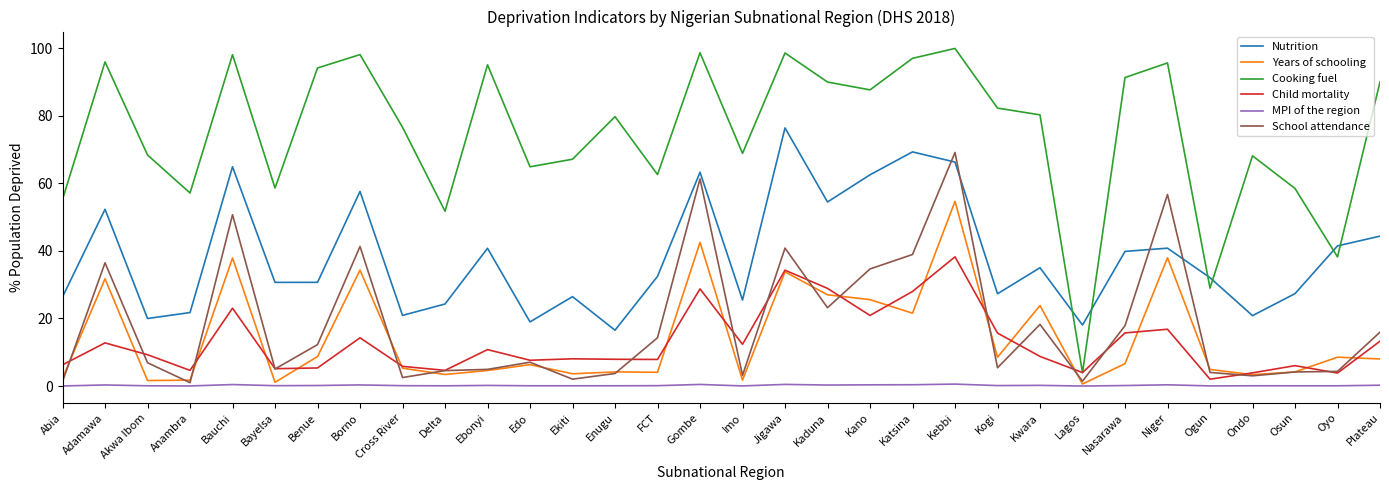

Which series ends up on top after the final intersection of Nutrition and School attendance?

Nutrition